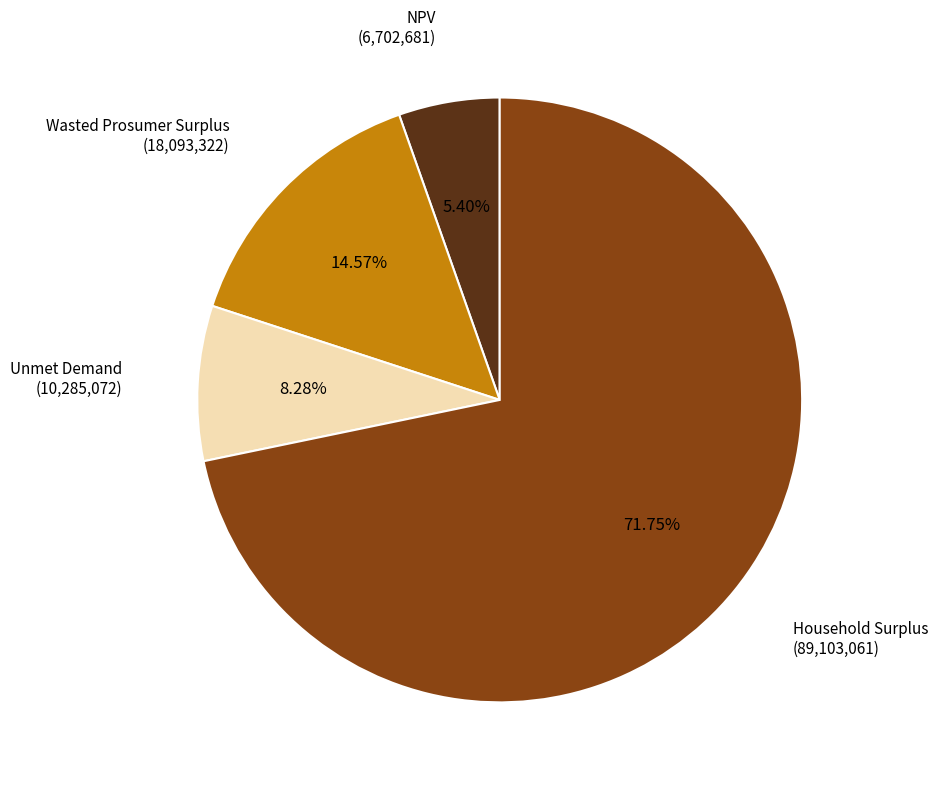

Which slice is the largest?

Household Surplus